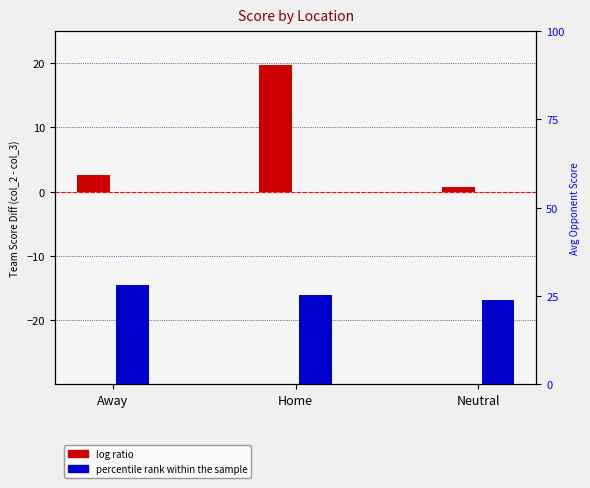

What position from the right is Away?

3